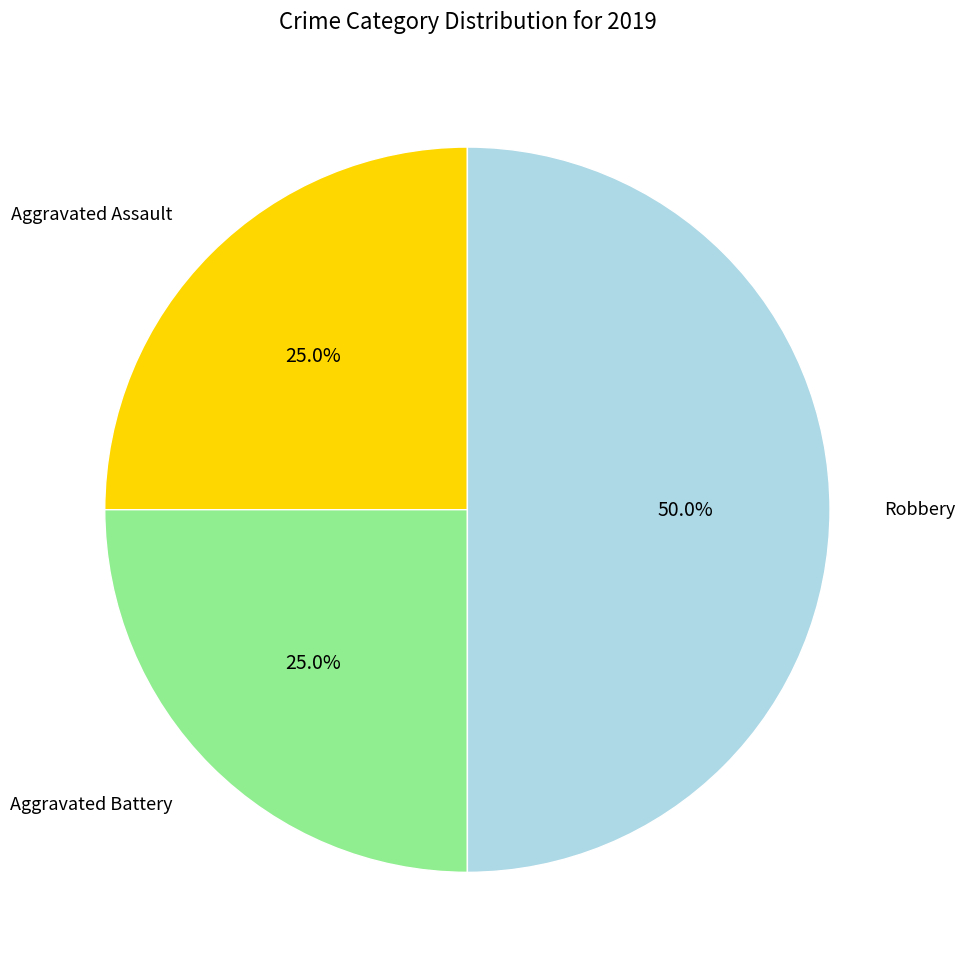

The Aggravated Assault slice represents 12% of the pie. True or false?

False